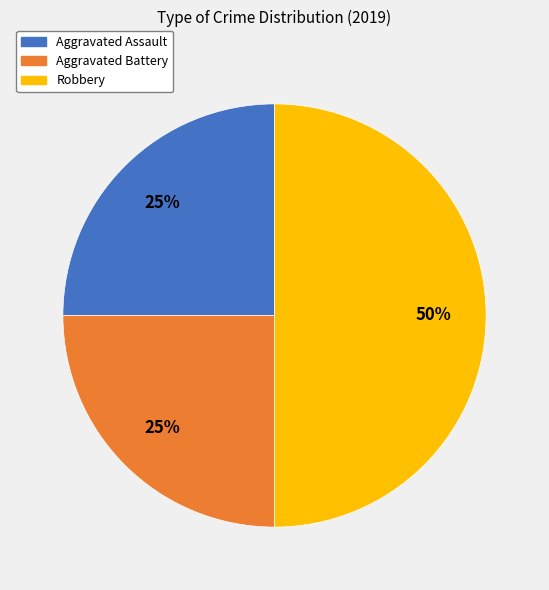

How many slices are in this pie chart?

3